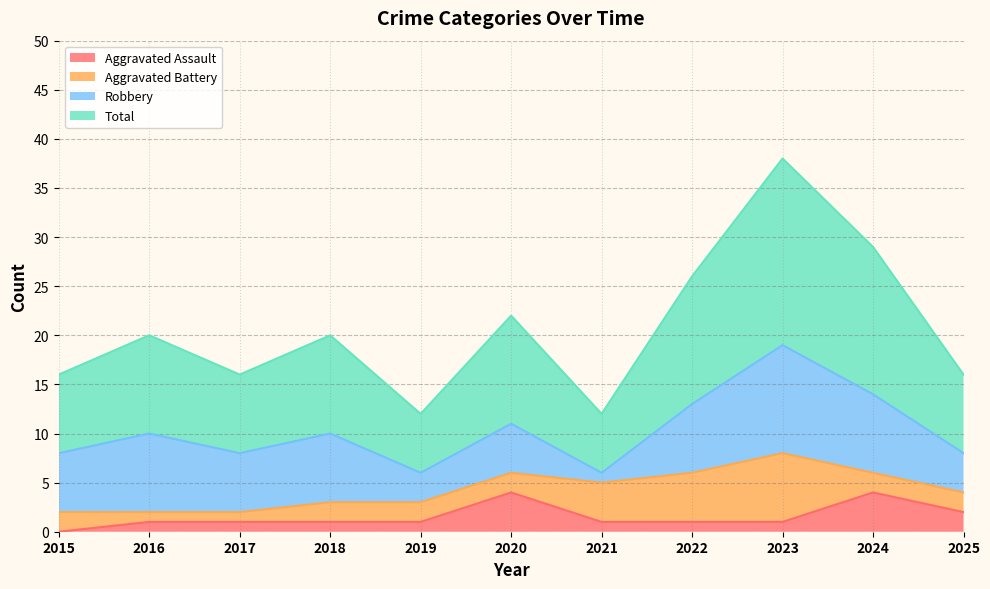

Which series has the largest range (max minus min)?

Total